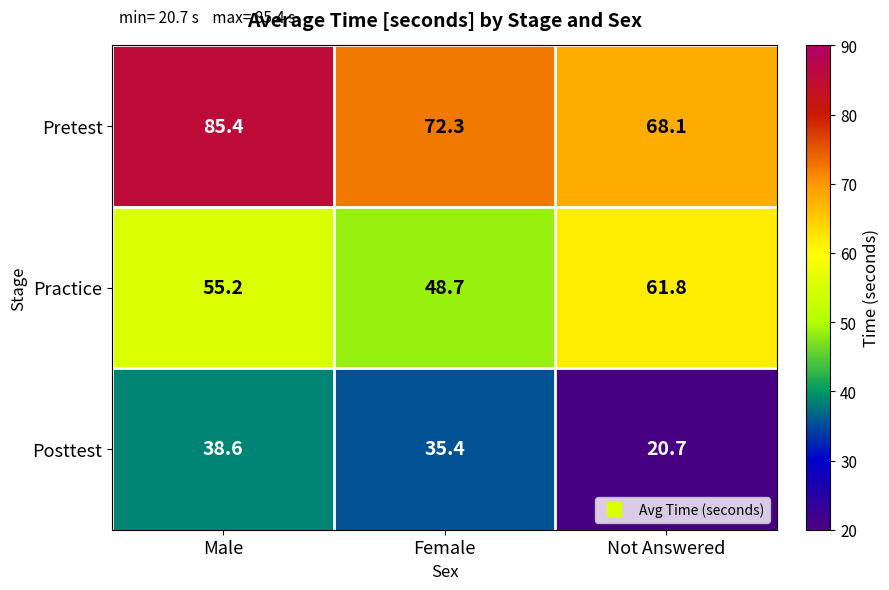

How many data points does each series have?

3